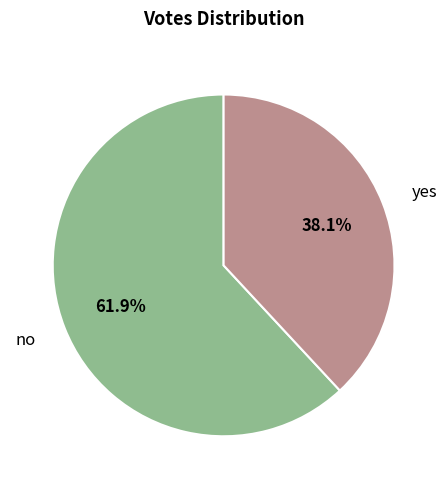

What is the total percentage of yes and no?

100.0%